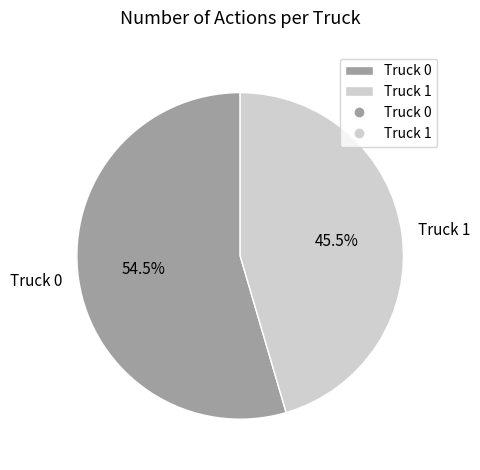

Rank the categories by value from lowest to highest.

Truck 1, Truck 0